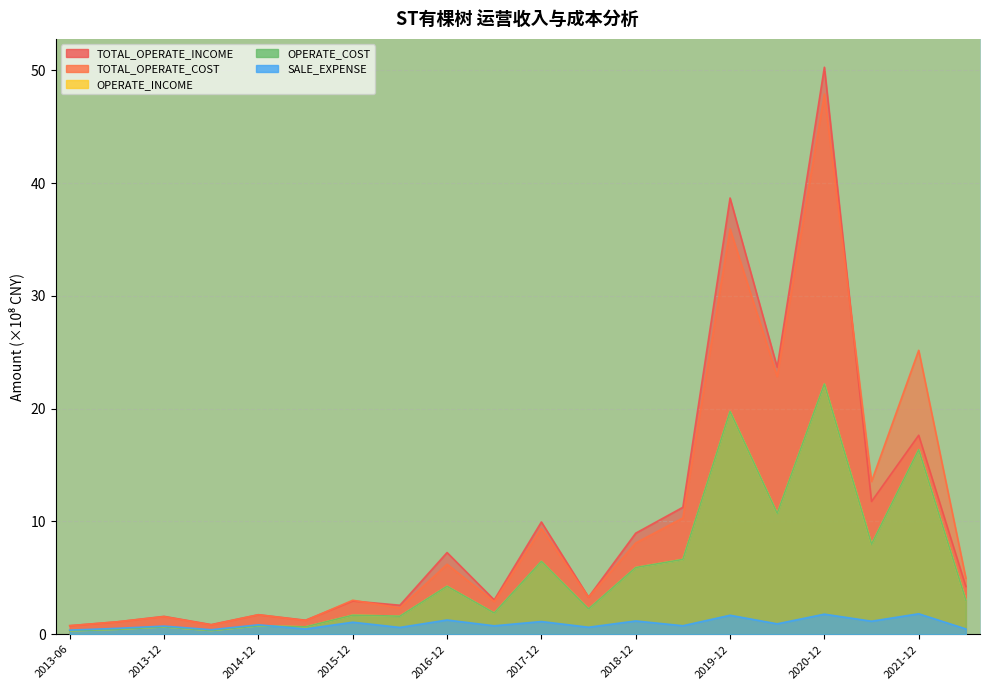

At which category does TOTAL_OPERATE_COST reach its first local valley?

2014-06-30